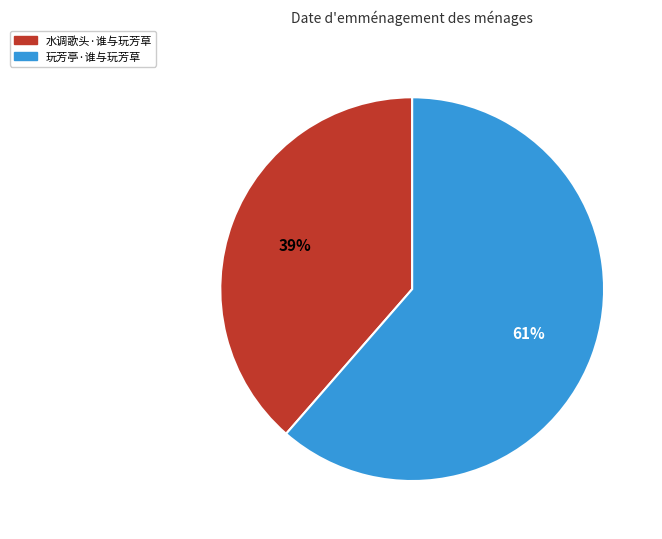

To the nearest percent, what percentage of the pie is 玩芳亭·谁与玩芳草?

61%